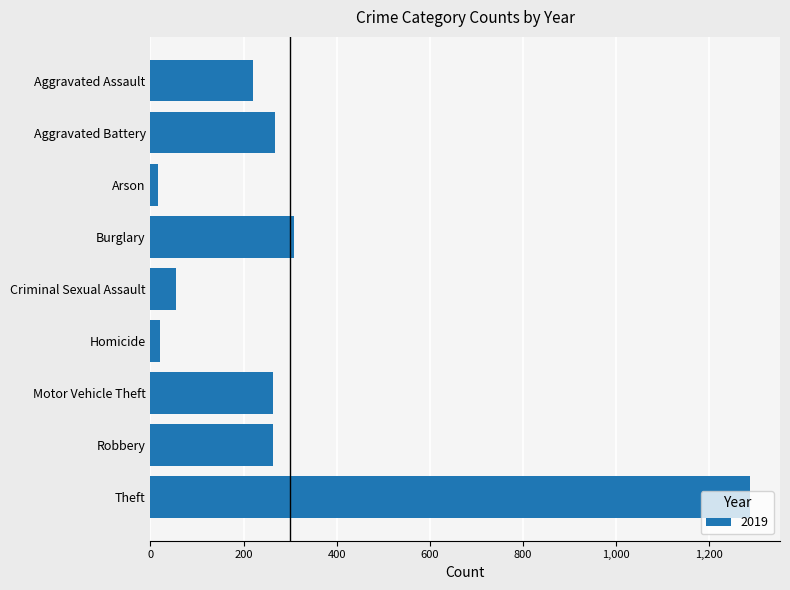

What is the label of the 8th bar from the bottom?

Aggravated Battery